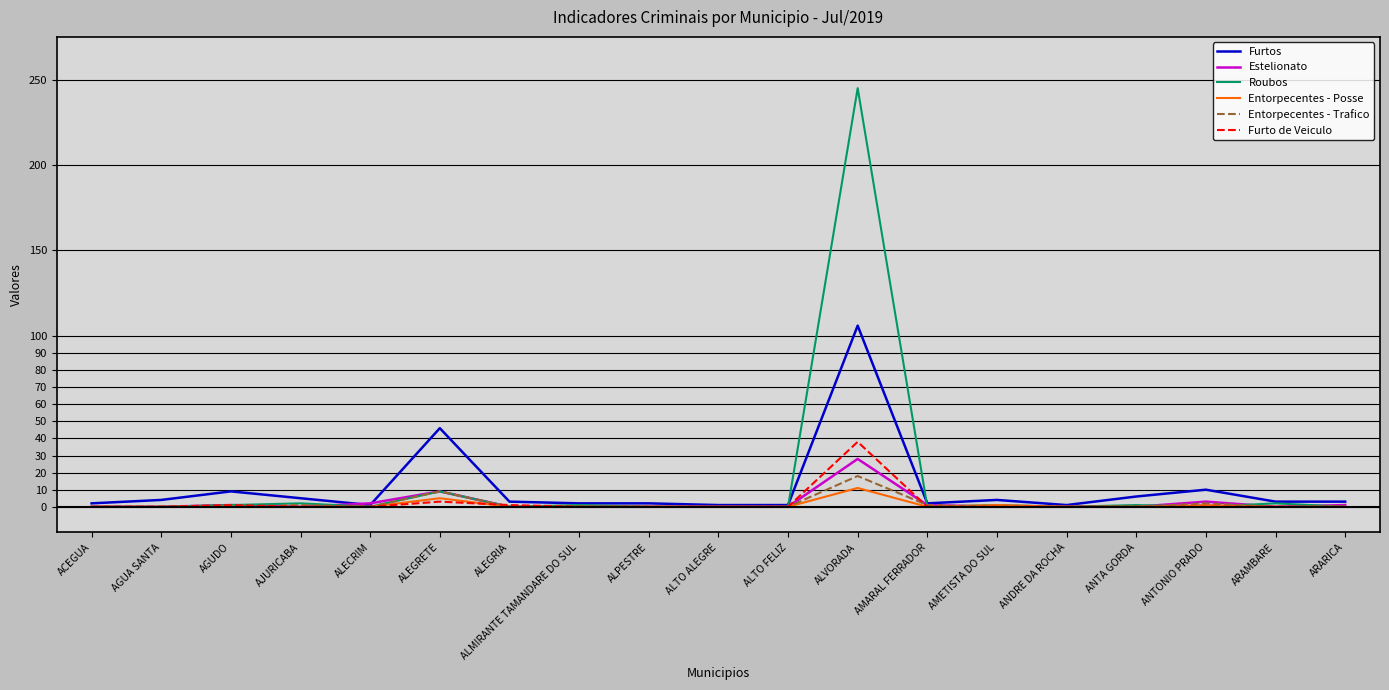

Which series has the widest spread of values?

Roubos